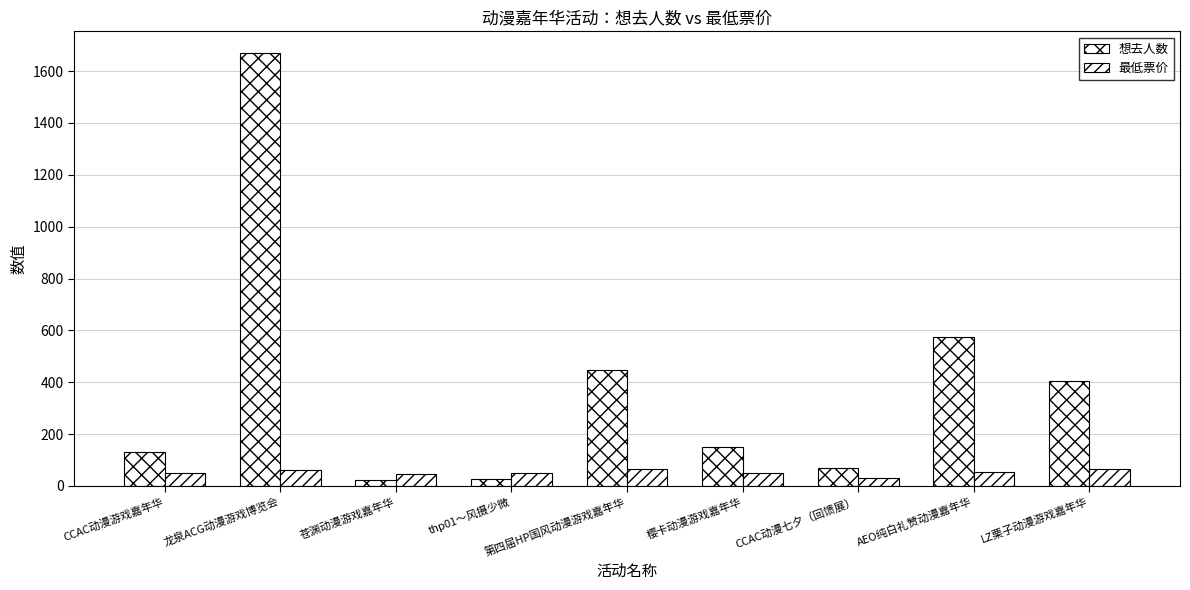

What is the greatest value displayed?

1670.0